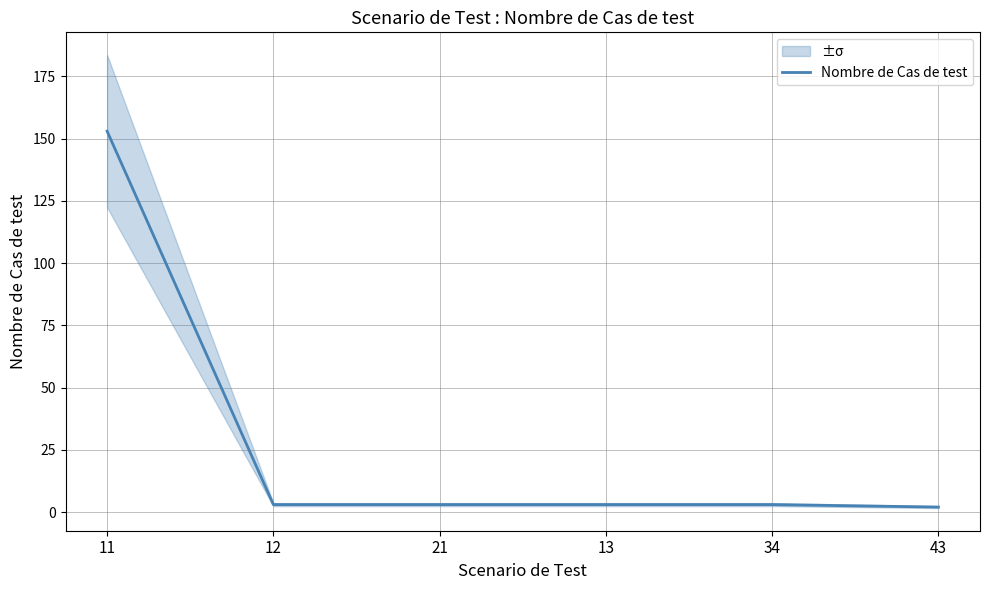

Is it true that the value at 34 is 4?

False